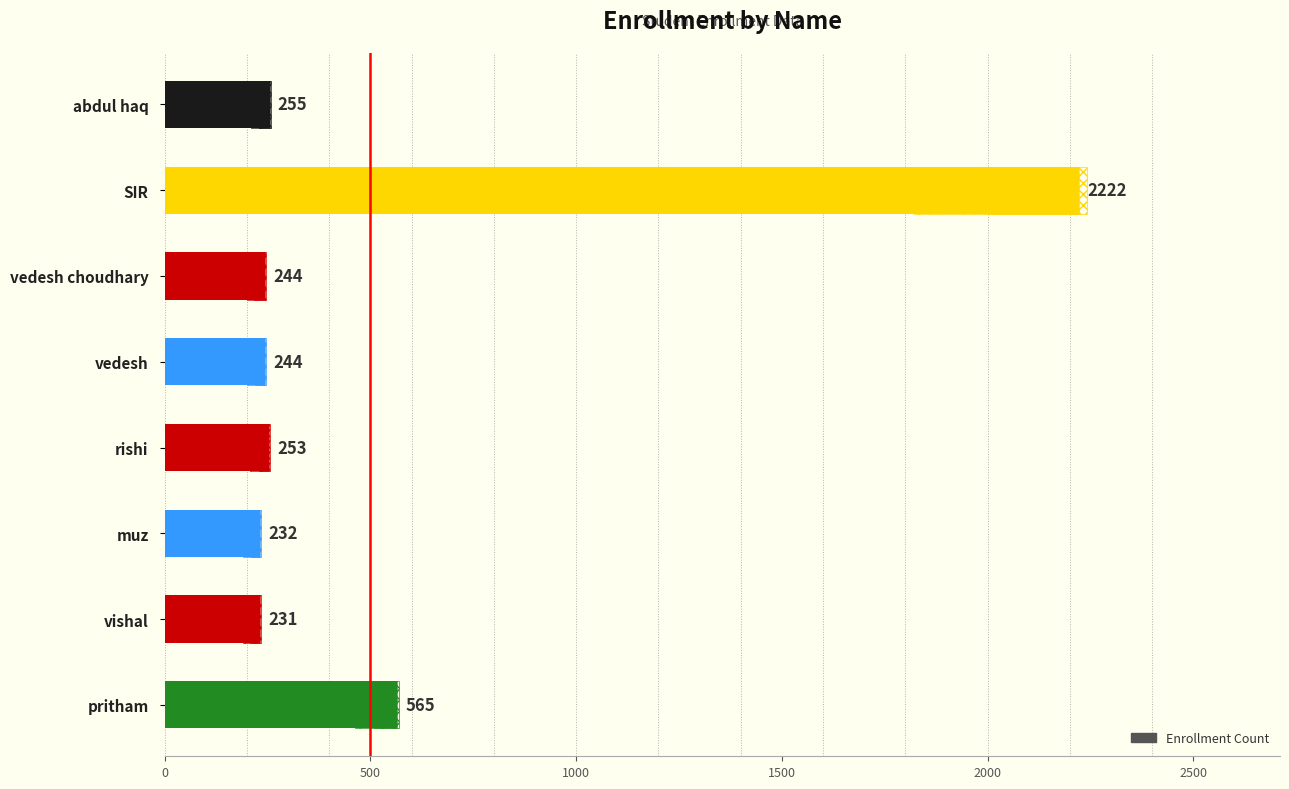

The value at SIR is 3002. True or false?

False